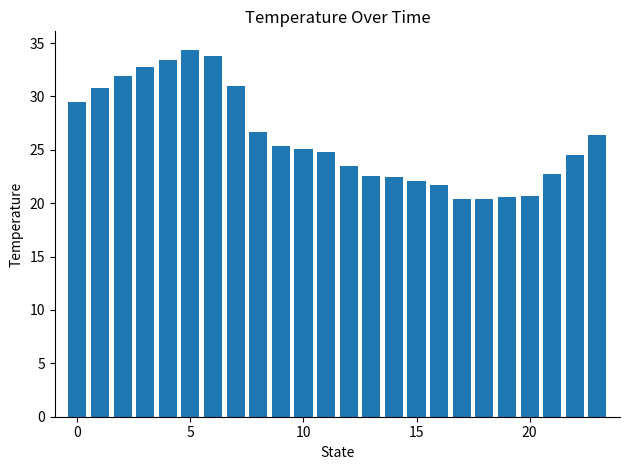

How many bars are there in total?

24